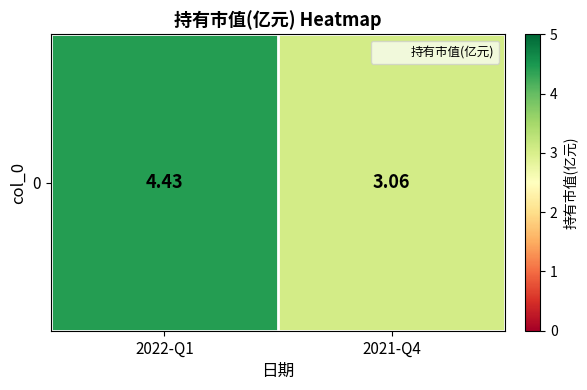

What is the greatest value displayed?

4.4